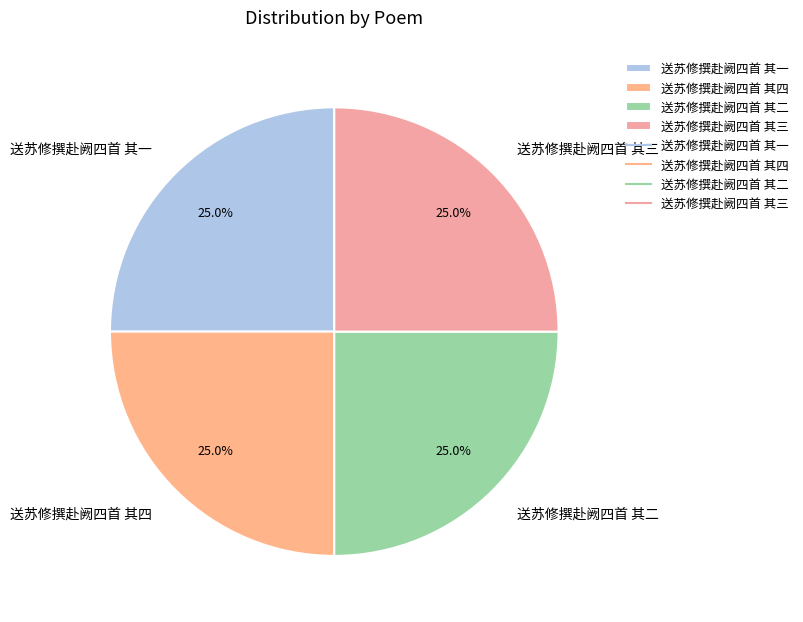

What is the total percentage of 送苏修撰赴阙四首 其一 and 送苏修撰赴阙四首 其三?

50.0%